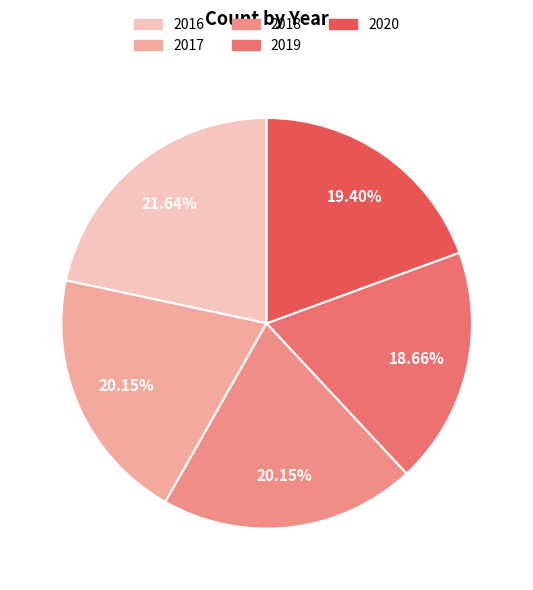

To the nearest percent, what is the difference between the largest and smallest slice percentages?

3%